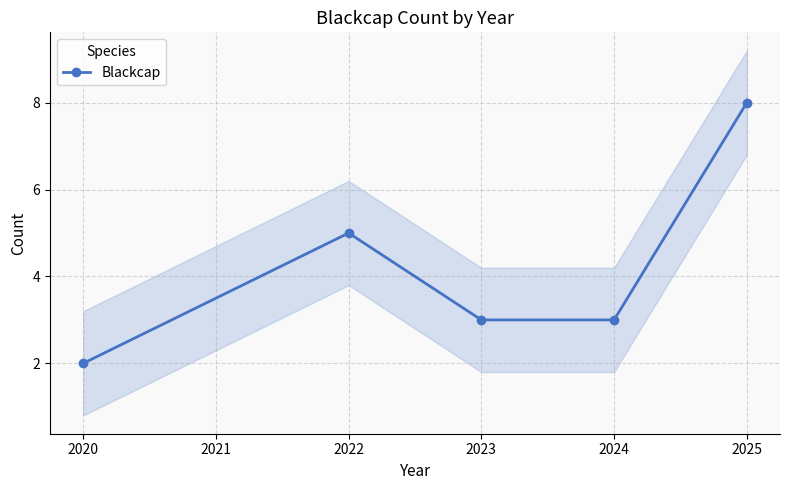

True or false: Blackcap has more than 0 interior local peaks.

True